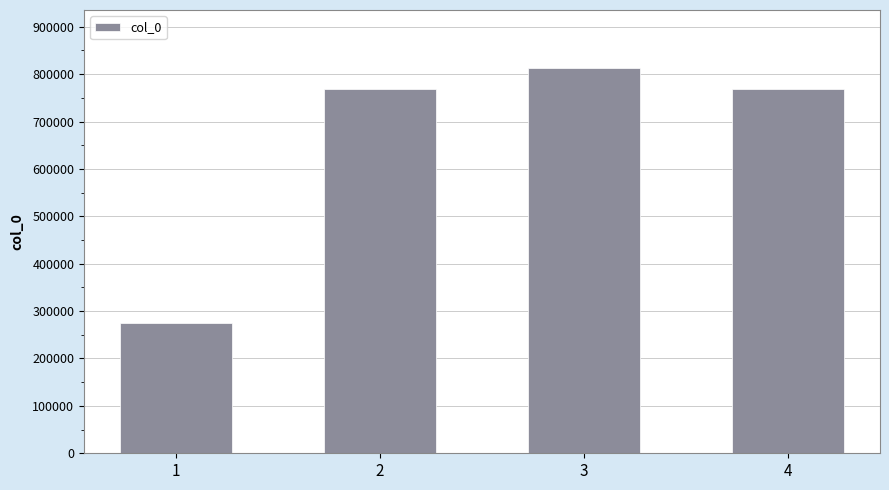

The chart shows a value of 502733 at 4. True or false?

False